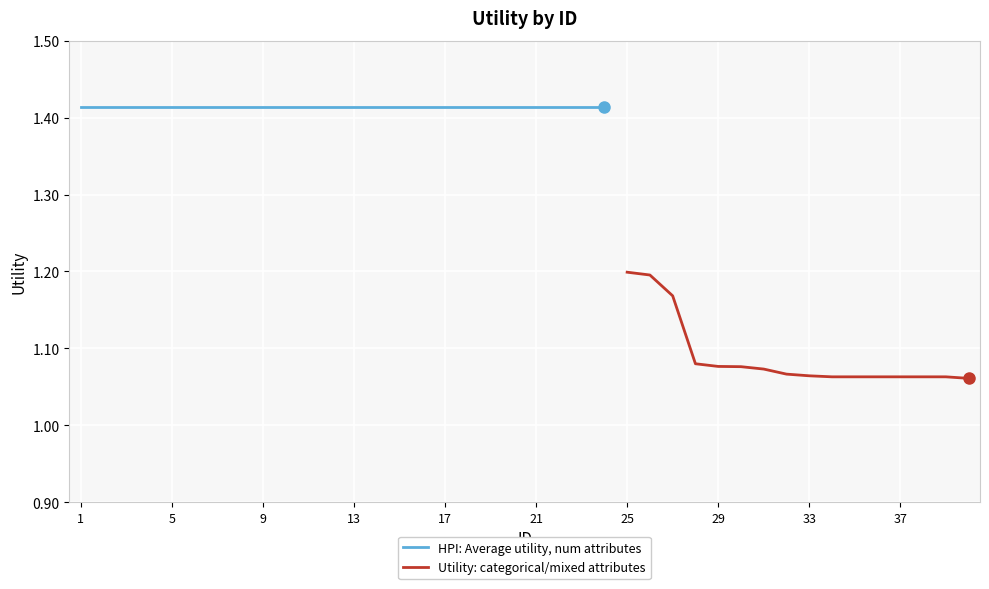

List the labels in order of value, largest first.

1, 2, 3, 4, 5, 6, 7, 8, 9, 10, 11, 12, 13, 14, 15, 16, 17, 18, 19, 20, 21, 22, 23, 24, 25, 26, 27, 28, 29, 30, 31, 32, 33, 34, 35, 36, 37, 38, 39, 40